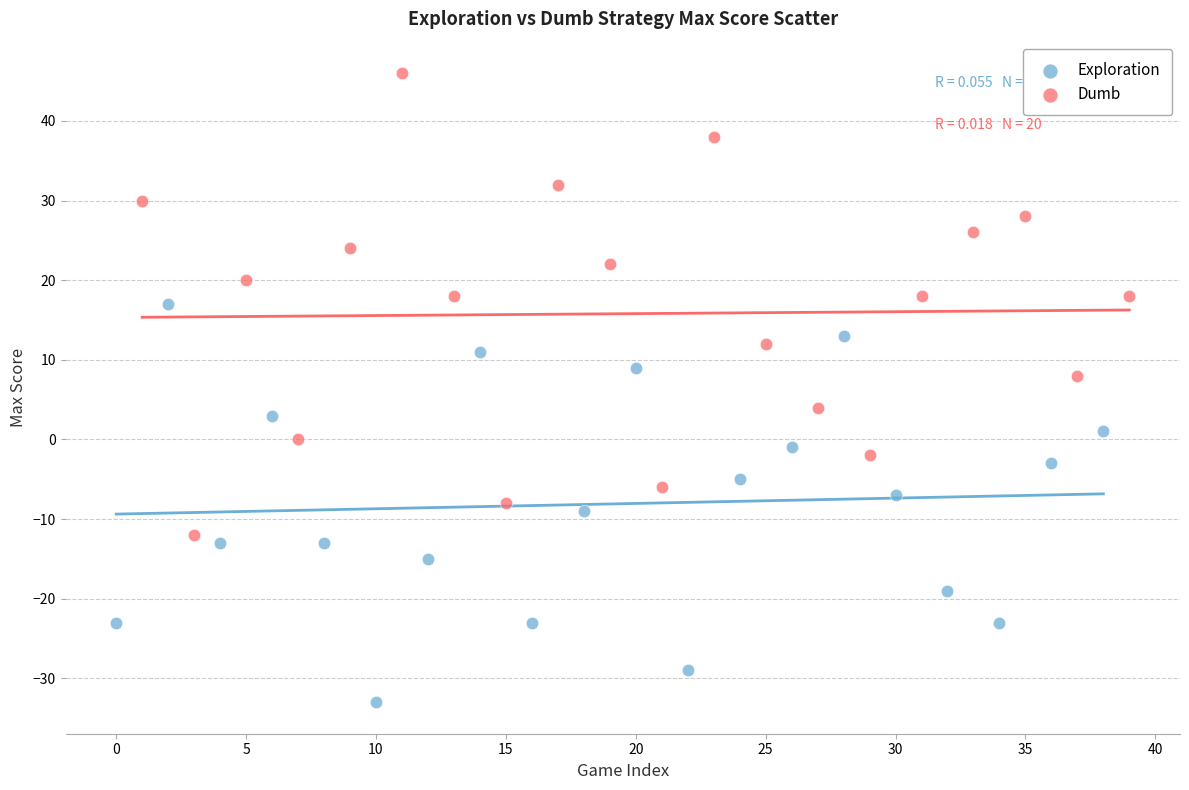

Which series reaches the maximum Y coordinate?

Dumb